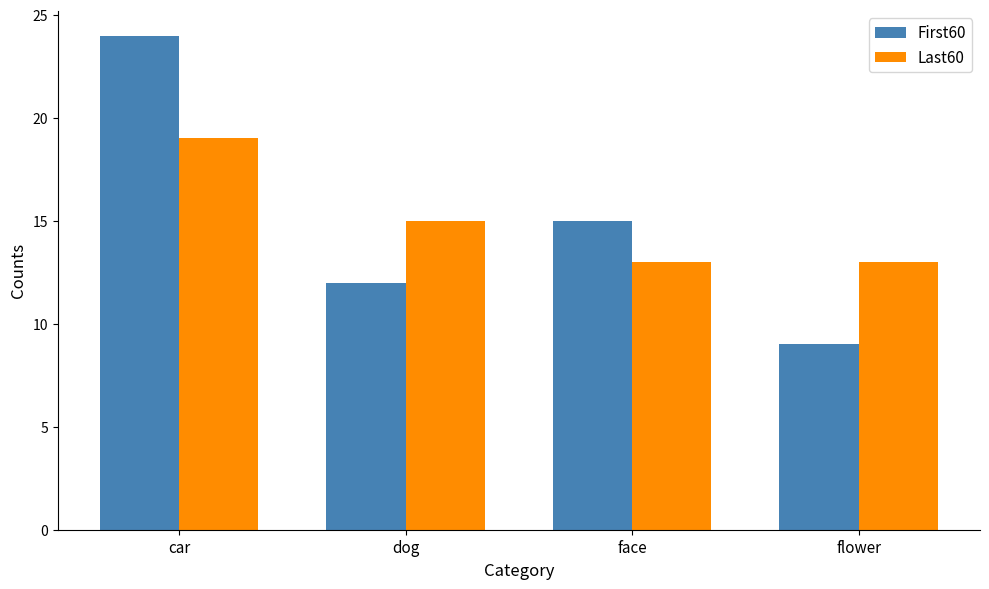

Count the Last60 values in the range 13 to 19.

4